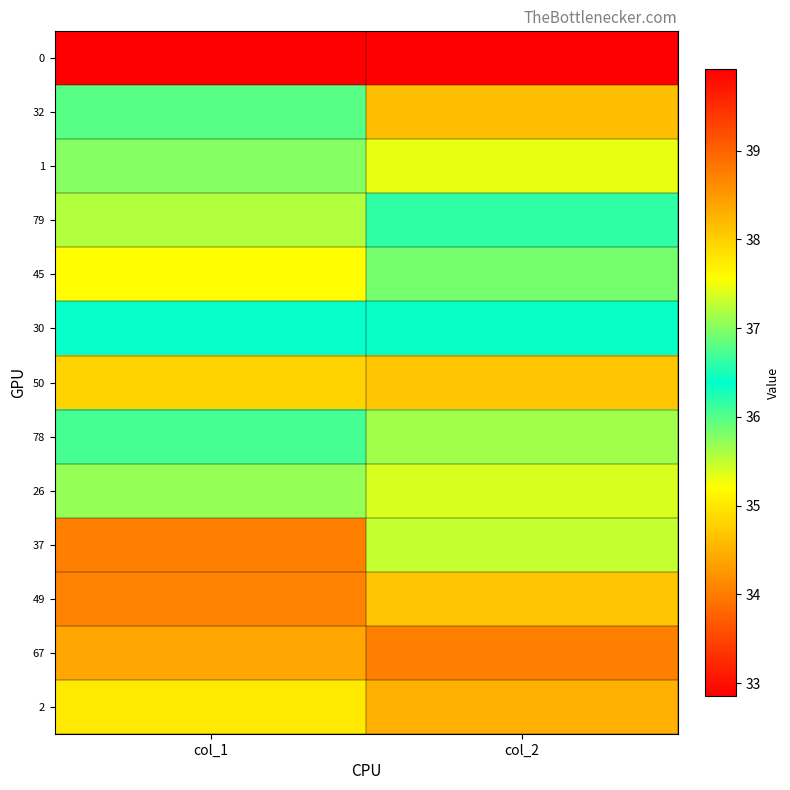

Reading left to right, list all the values displayed in this chart.

0: col_1=39.9	col_2=32.9
32: col_1=36.8	col_2=34.6
1: col_1=37.0	col_2=35.3
79: col_1=37.2	col_2=36.2
45: col_1=37.6	col_2=36.9
30: col_1=36.4	col_2=36.3
50: col_1=38.0	col_2=34.7
78: col_1=36.7	col_2=37.1
26: col_1=37.1	col_2=37.4
37: col_1=38.7	col_2=35.5
49: col_1=38.7	col_2=34.7
67: col_1=38.4	col_2=34.0
2: col_1=37.8	col_2=38.3